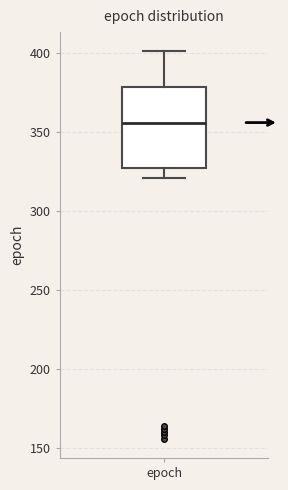

Read this box plot against the y-axis: the position of the median line, the range covered by the box, and the ends of both whiskers. The values are not printed on the chart, so give them approximately, as read against the axis.

median 355, box 325 to 380, whiskers 320 to 400